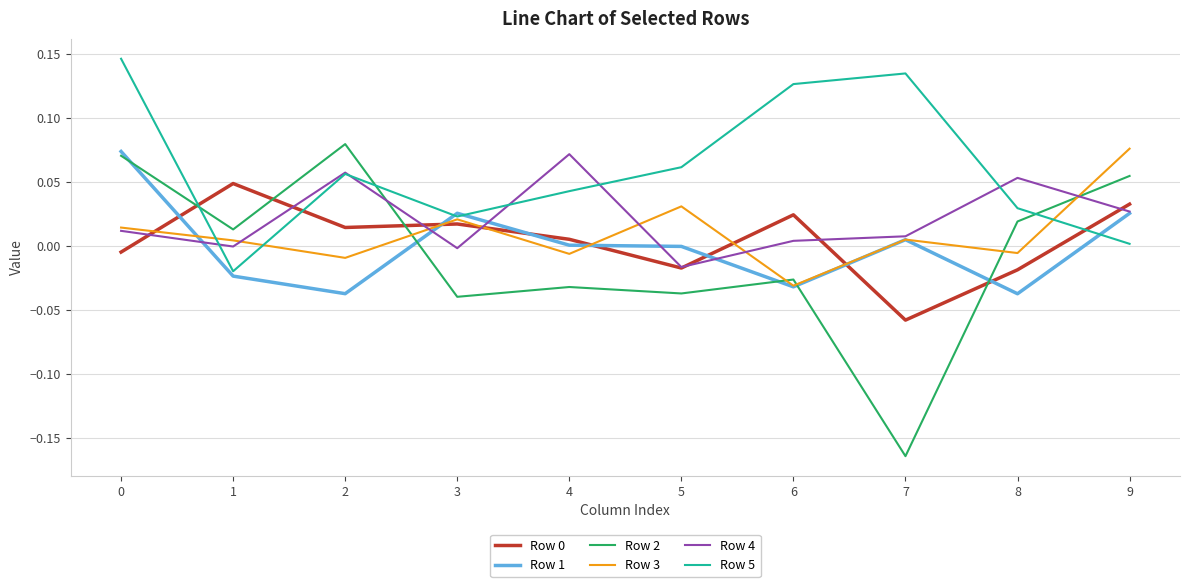

At which category does the chart reach its minimum across all series?

7